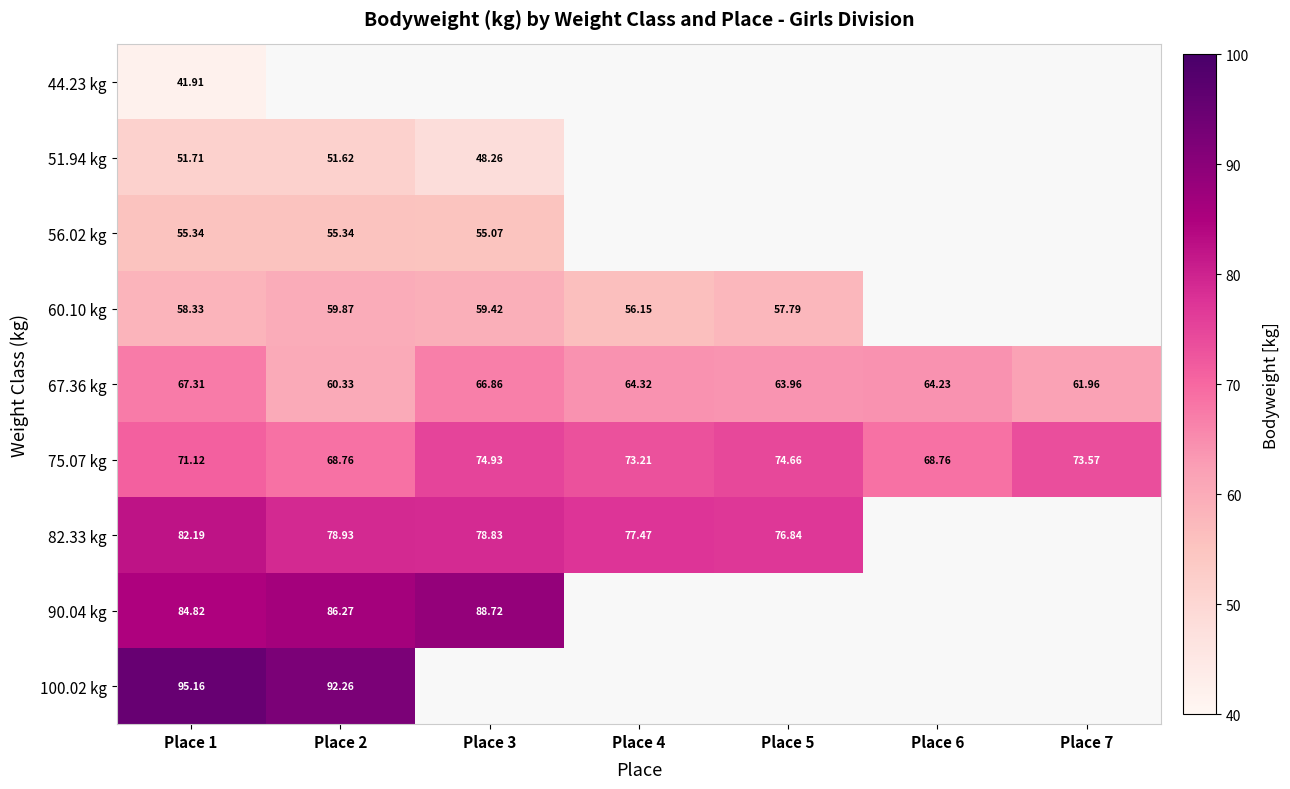

Is the value of 82.33 kg at Place 7 greater than the value of 56.02 kg at Place 5?

No